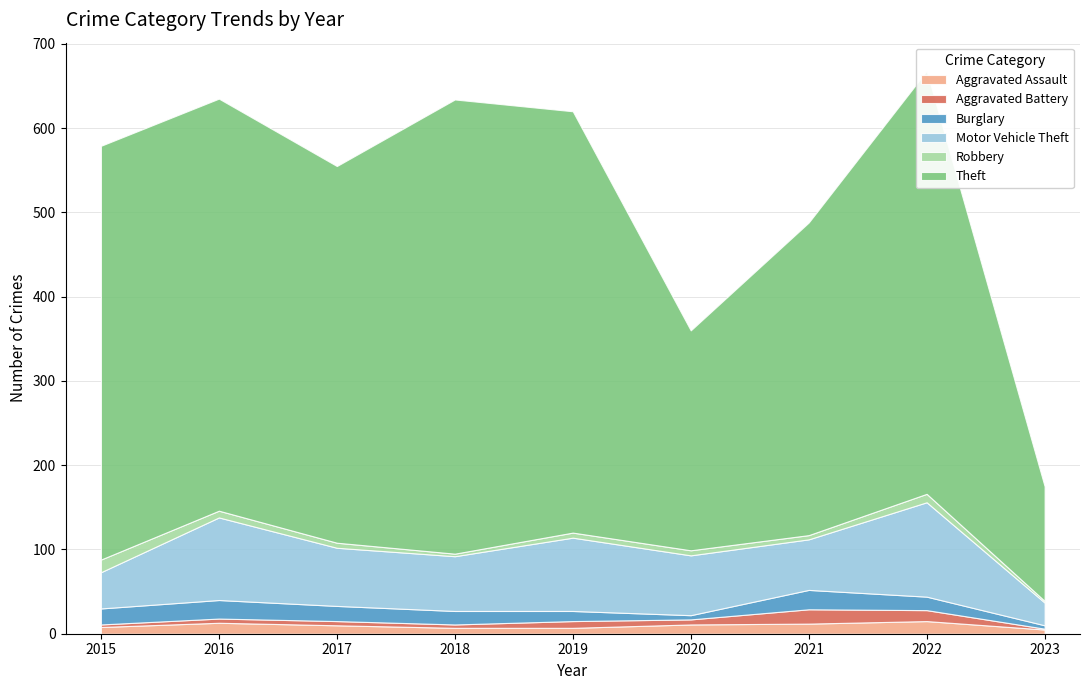

Rank the categories by Theft value from highest to lowest.

2018, 2022, 2019, 2015, 2016, 2017, 2021, 2020, 2023